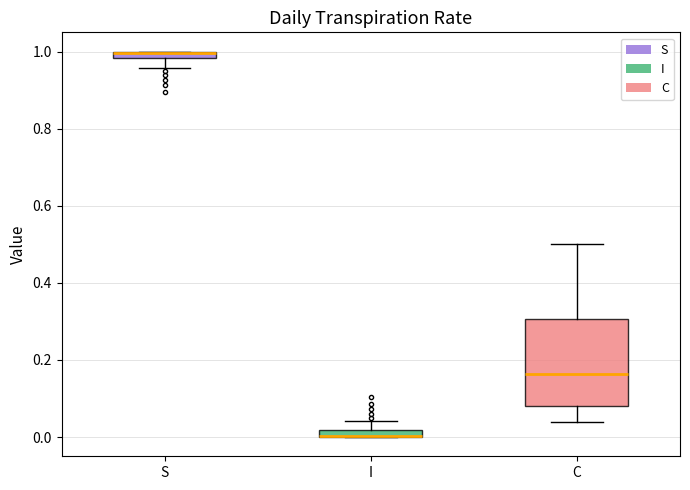

Which box is the tallest, from its lower edge to its upper edge?

C